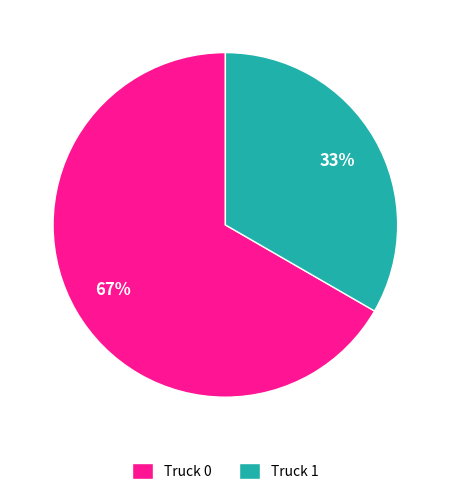

Count the number of slices in the pie.

2